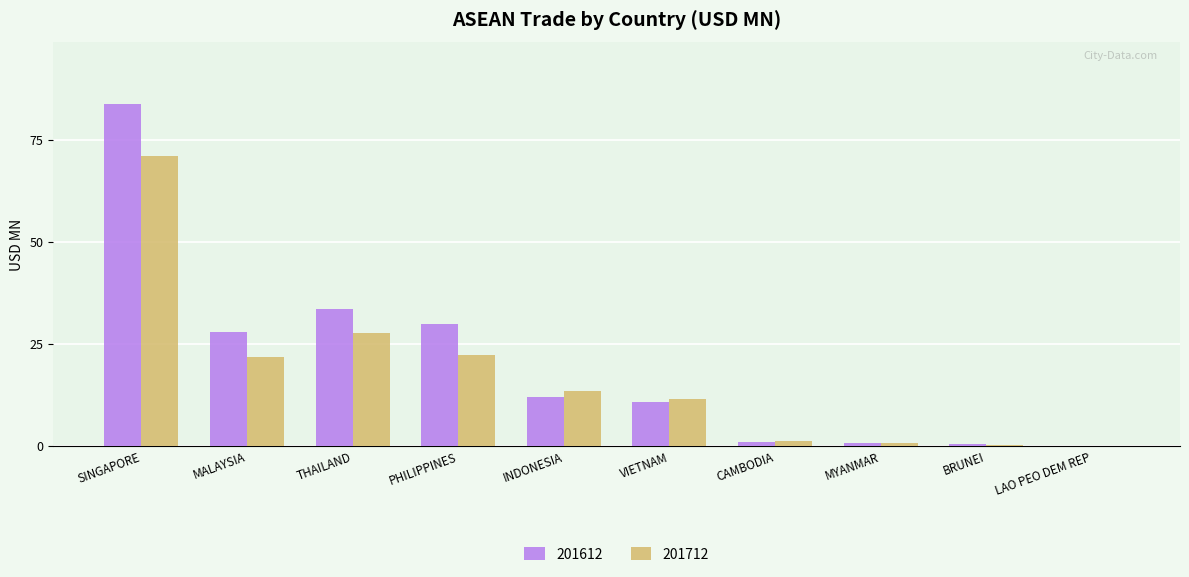

What is the total value across all series at THAILAND?

61.3